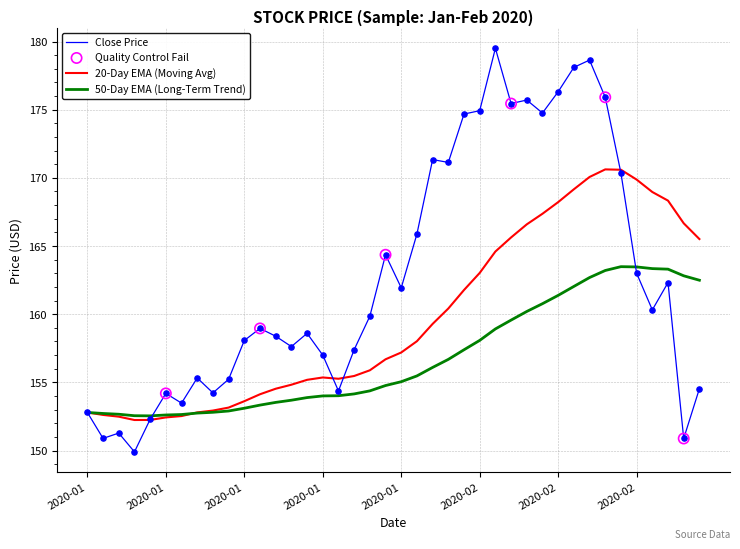

Which series has the largest range (max minus min)?

Close Price